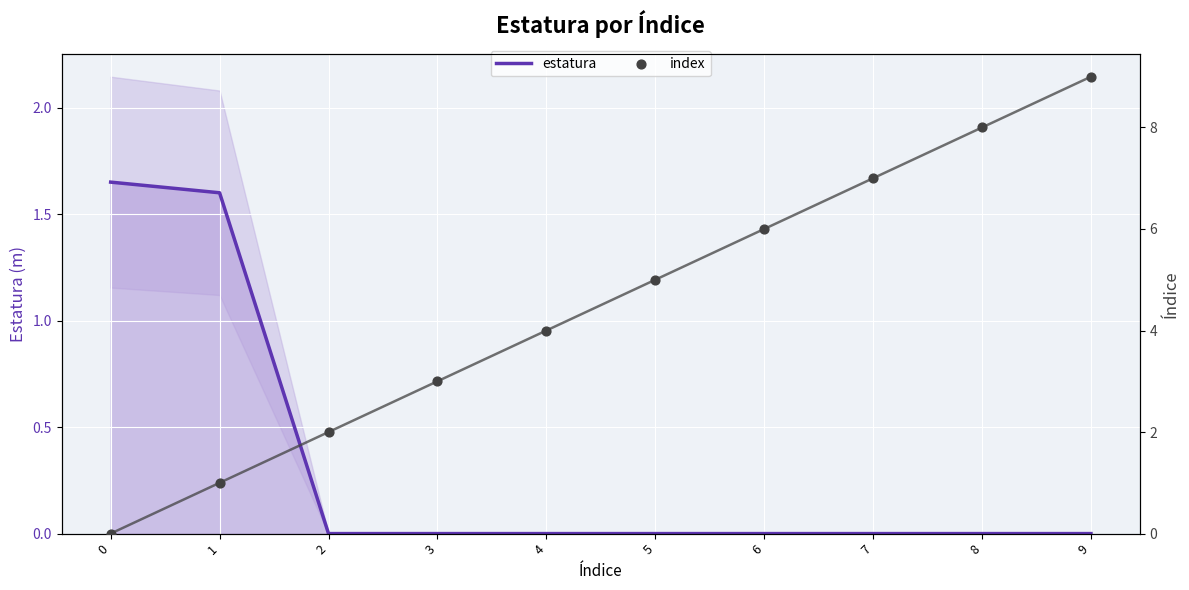

Is the value of estatura at 2 greater than the value of index at 9?

No